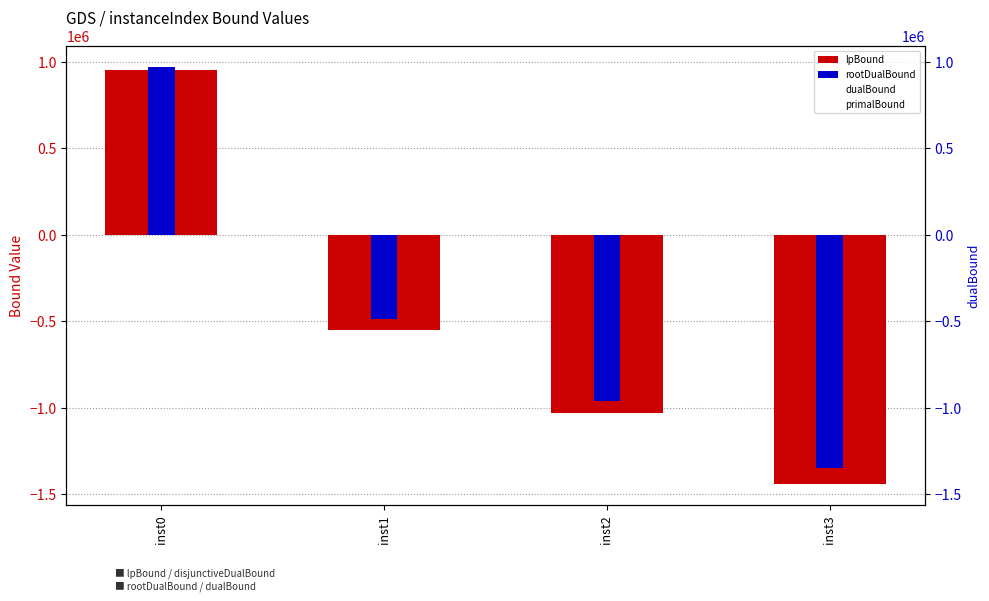

Count the number of data series in this chart.

4